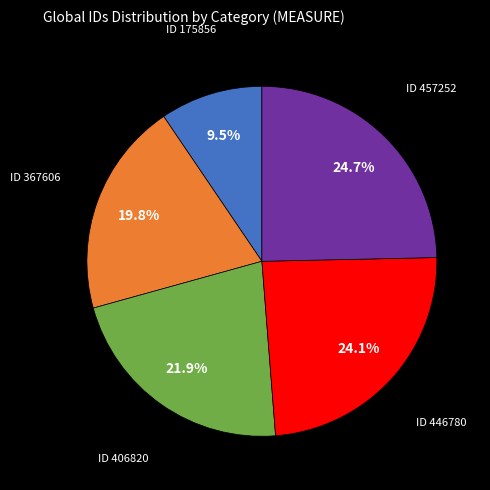

Is there any slice that represents more than half of the pie?

No